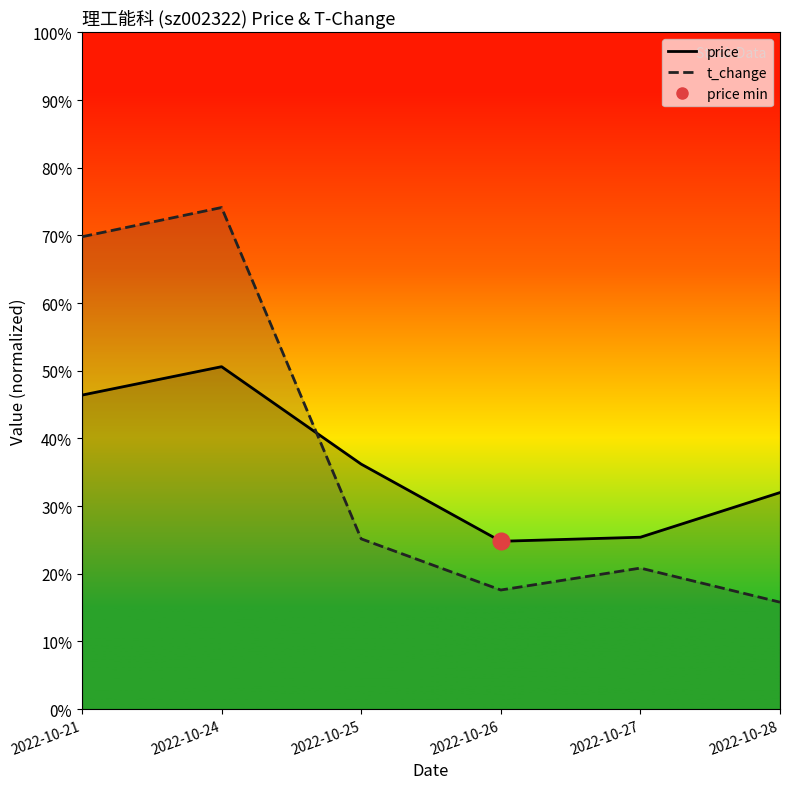

Where is the first local maximum for t_change (line)?

2022-10-24